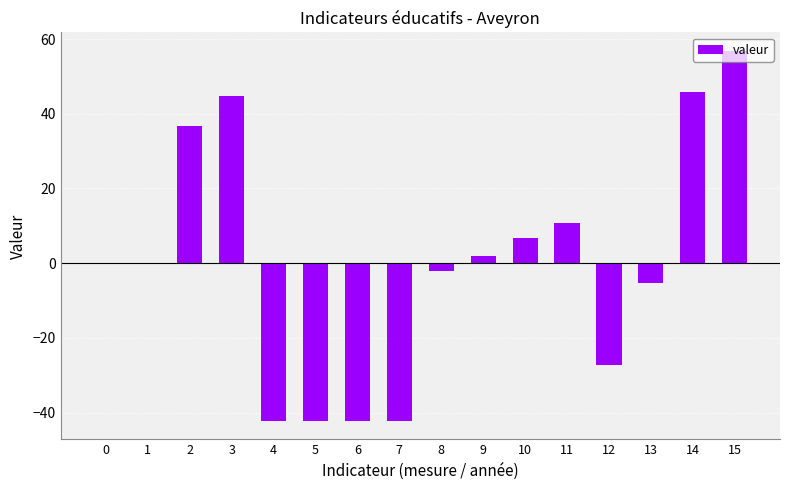

At which category does the chart reach its peak across all series?

15